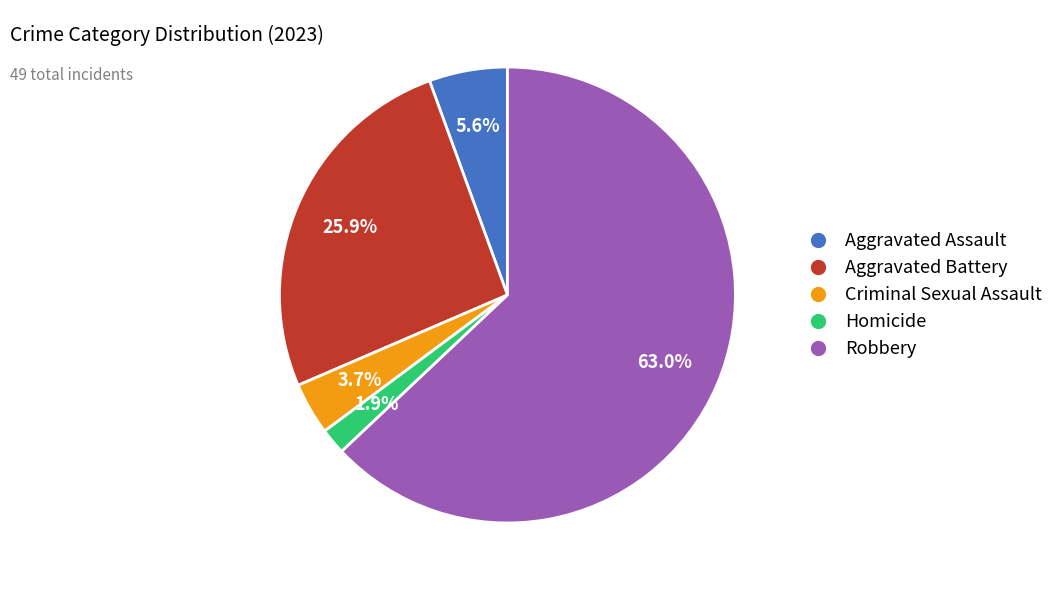

The Homicide slice represents 2% of the pie. True or false?

True